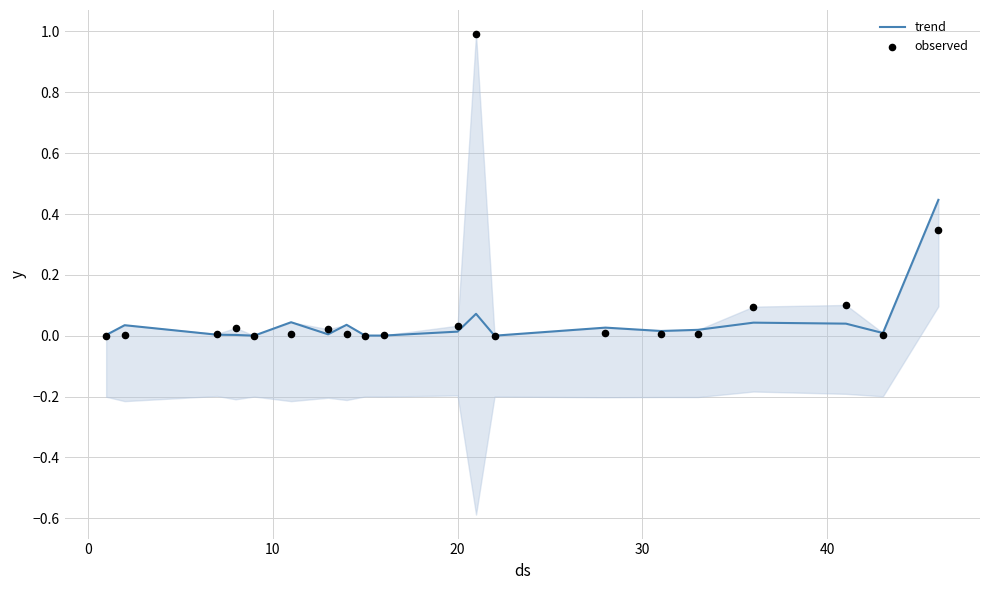

Which series reaches the minimum Y coordinate?

trend